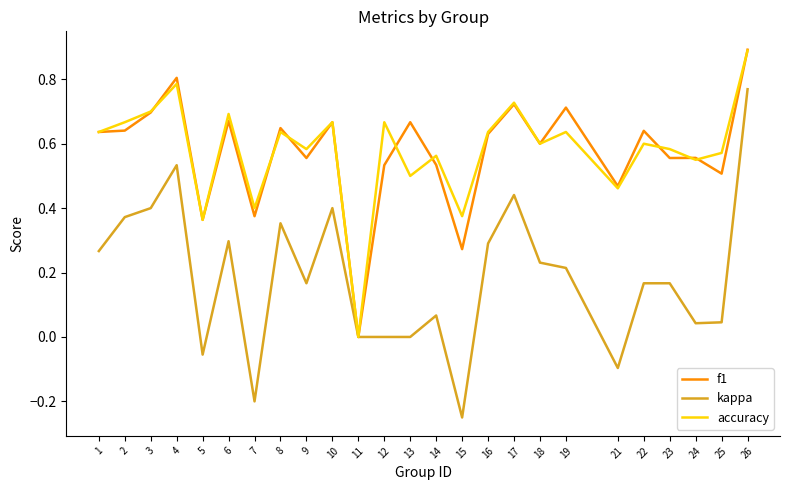

Is the value of f1 at 17 greater than the value of kappa at 4?

Yes